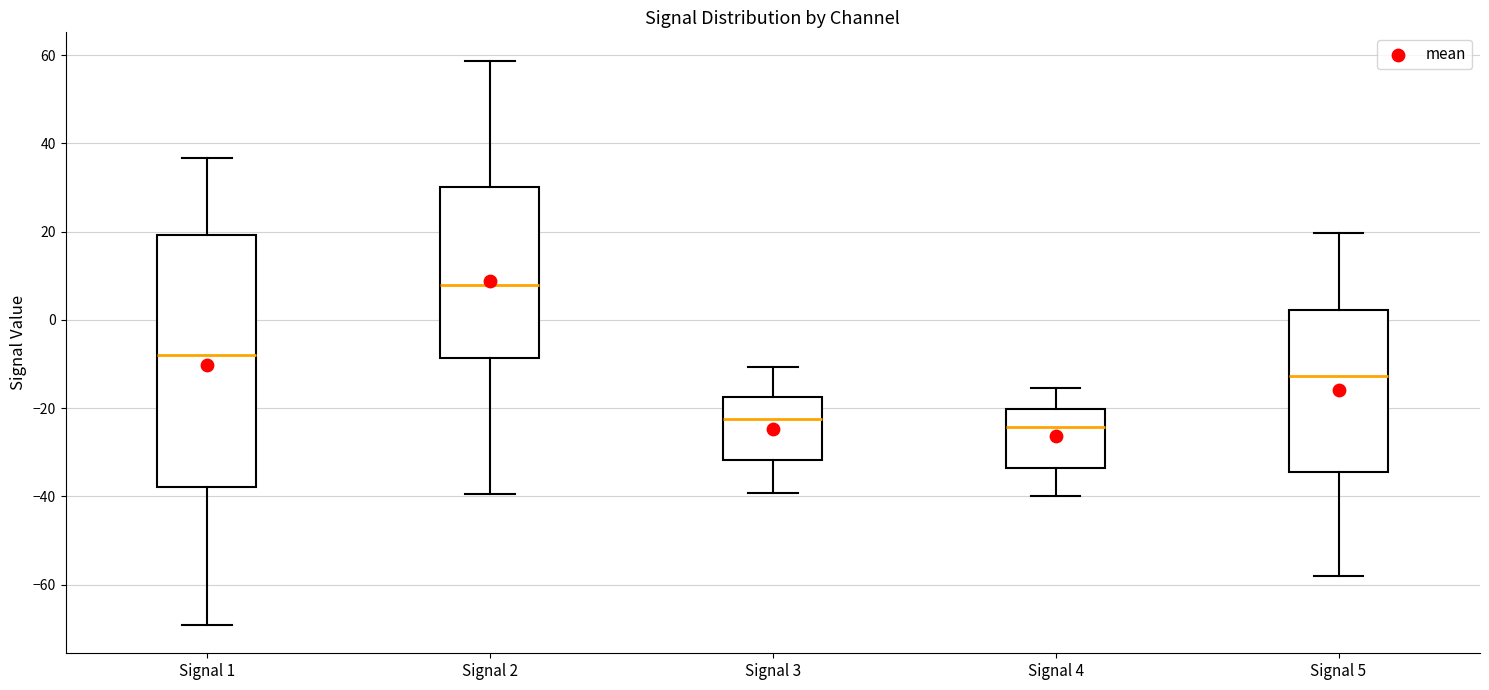

Where does the median line of the box for Signal 4 sit on the y-axis? The values are not printed on the chart, so give them approximately, as read against the axis.

-24